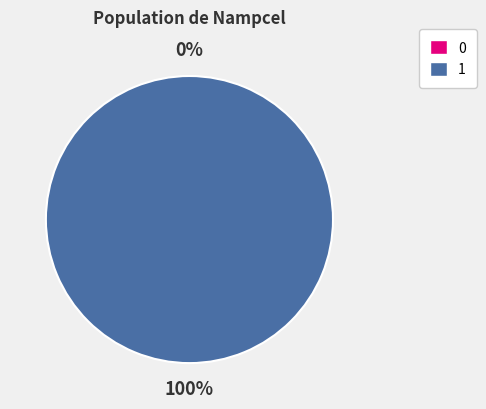

How many slices are in this pie chart?

2